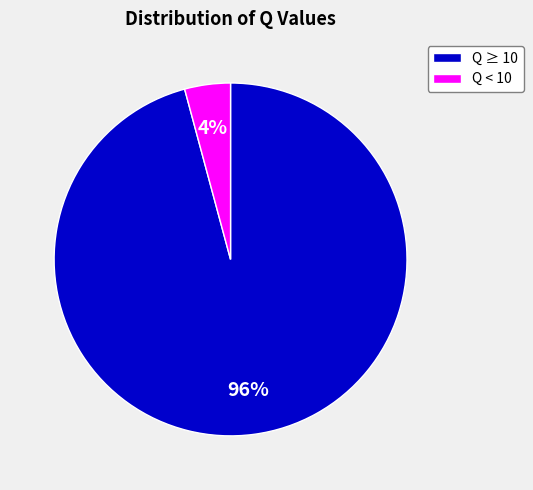

Between Q ≥ 10 and Q < 10, which is larger?

Q ≥ 10